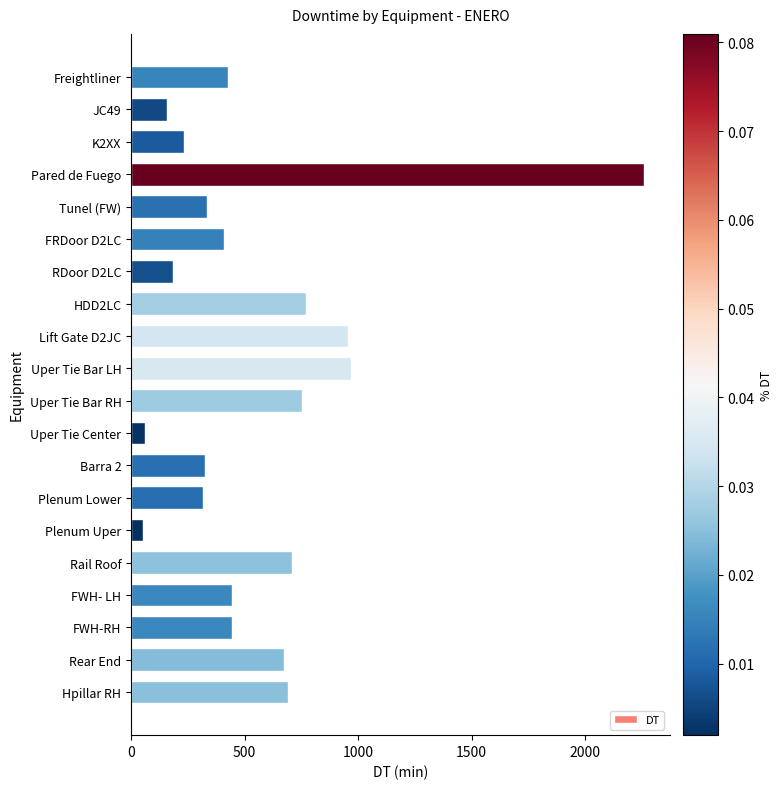

What is the ratio of the value at HDD2LC to the value at Tunel (FW)?

2.3